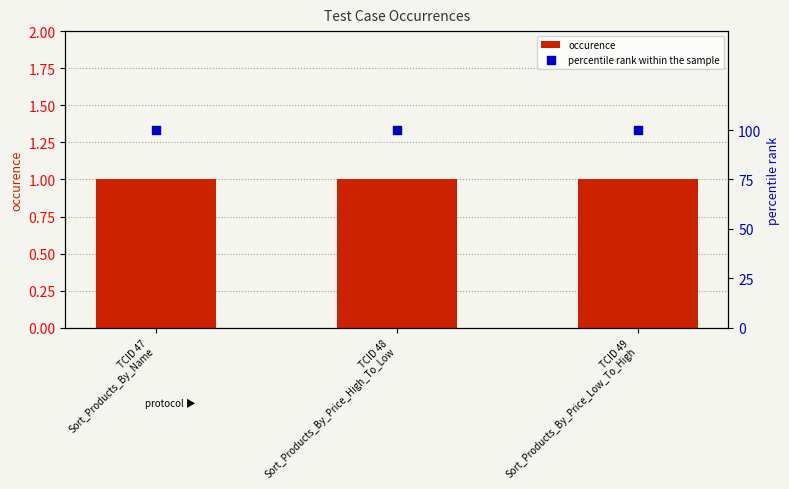

Is the value of percentile rank within the sample at TCID 49
Sort_Products_By_Price_Low_To_High greater than the value of occurence at TCID 48
Sort_Products_By_Price_High_To_Low?

Yes